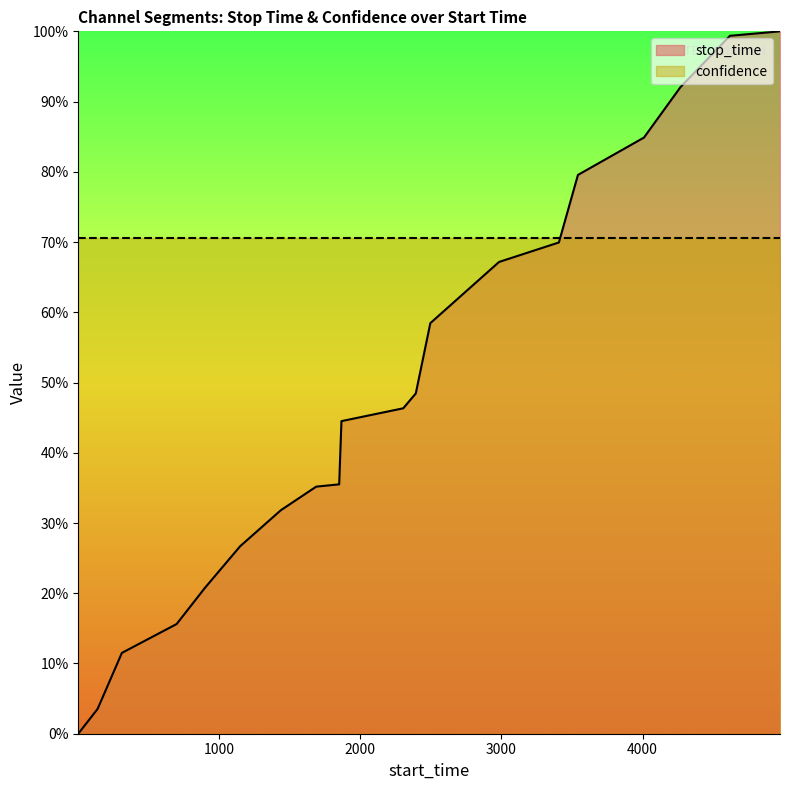

List the labels in order of value, largest first.

4974, 4619, 4269, 4010, 3542, 3407, 2983, 2496, 2393, 2304, 1866, 1850, 1687, 1437, 1148, 898, 698, 310, 138, 1